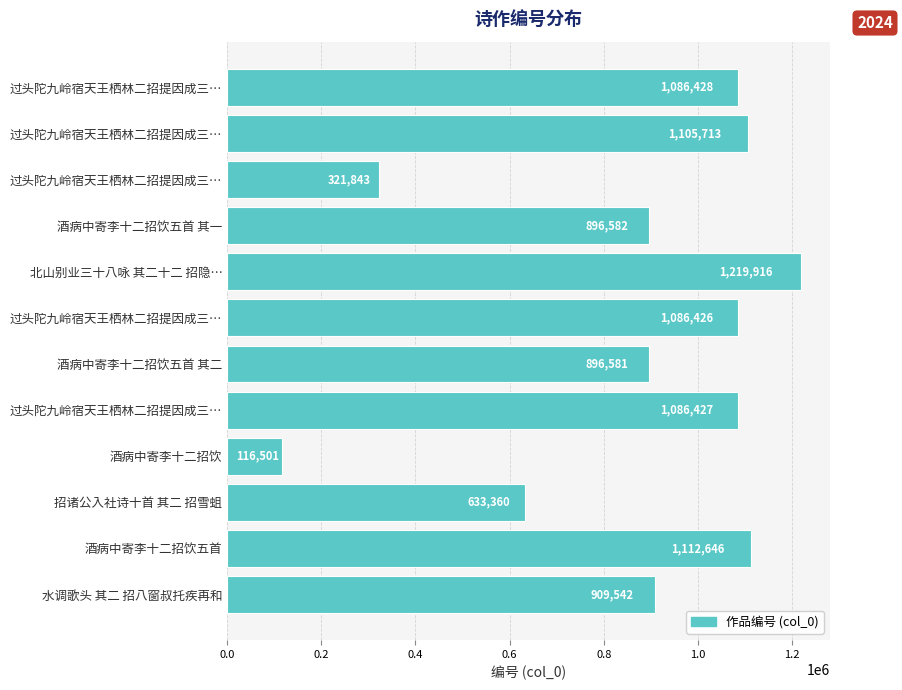

Are the bars horizontal?

Yes